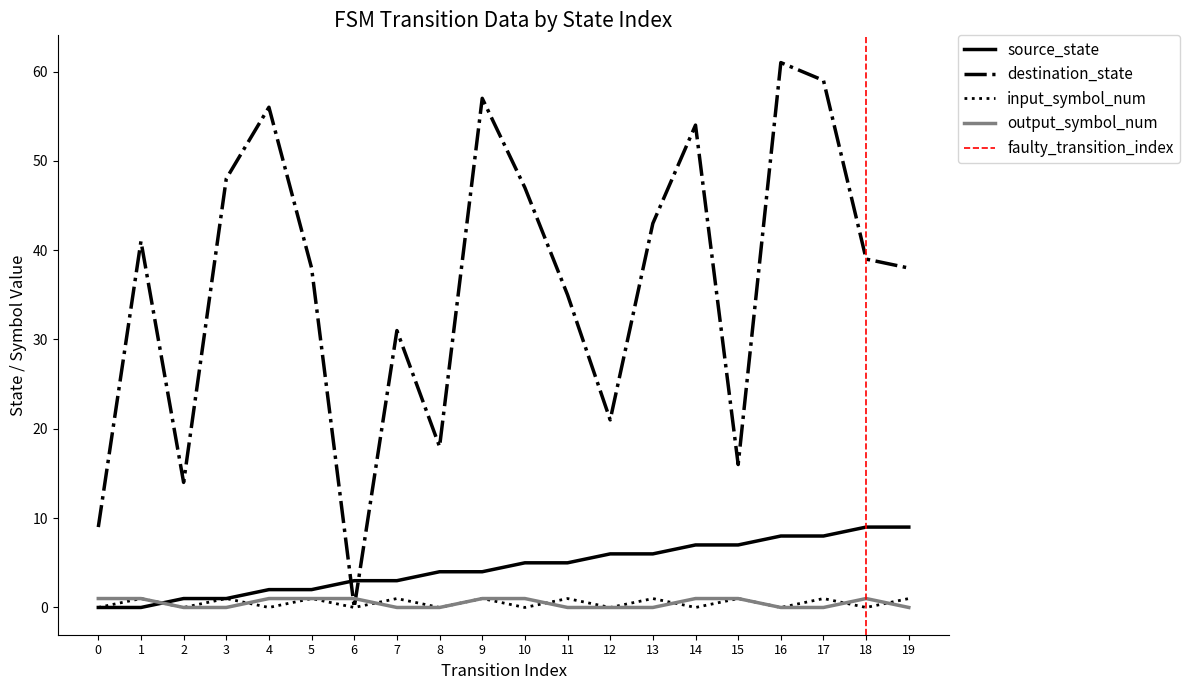

How many lines are shown in the chart?

4